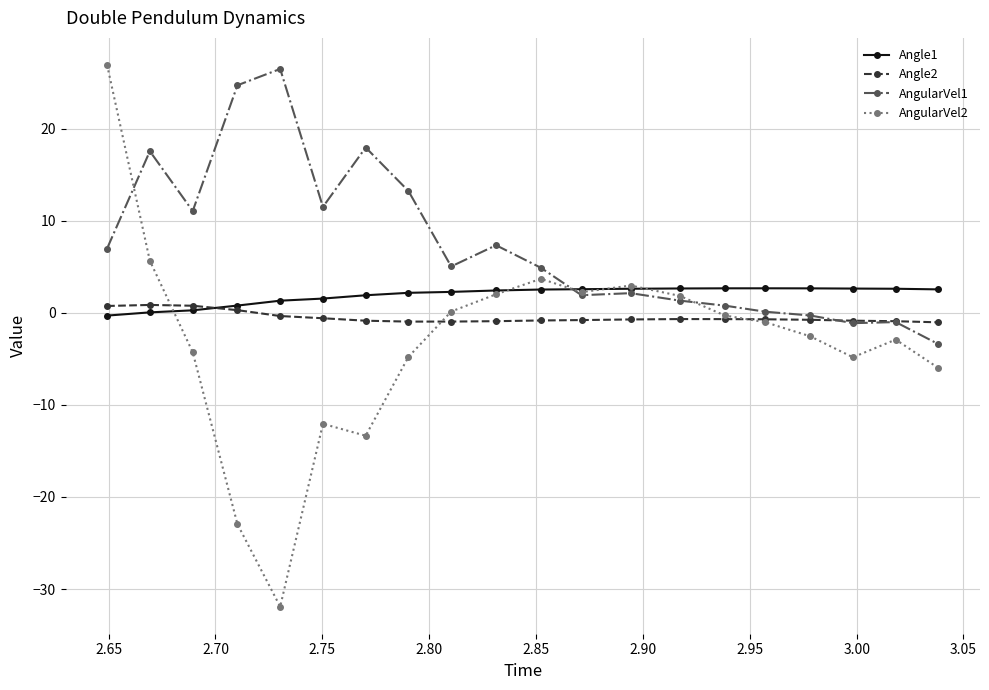

Which series has the widest spread of values?

AngularVel2